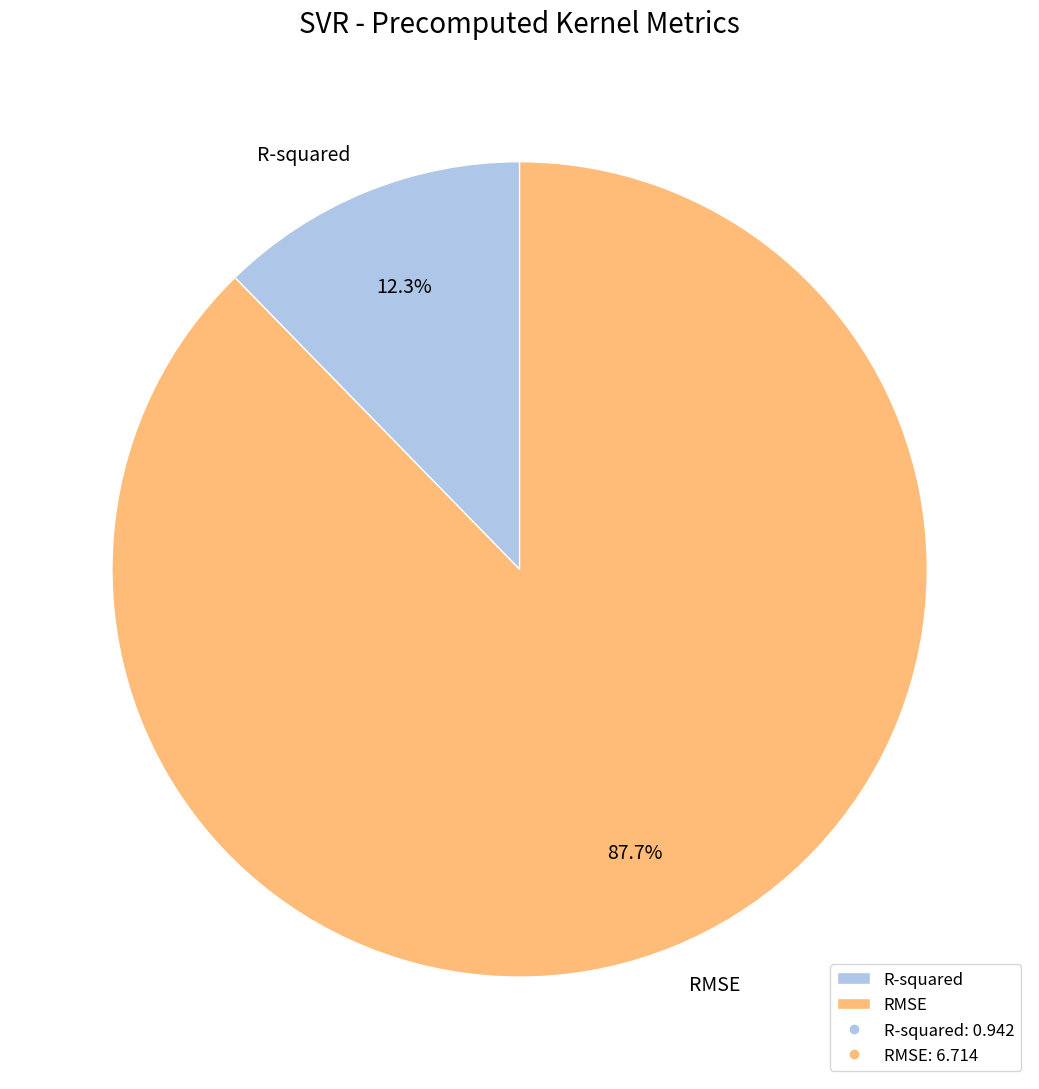

Is it true that RMSE is 83% of the pie?

False